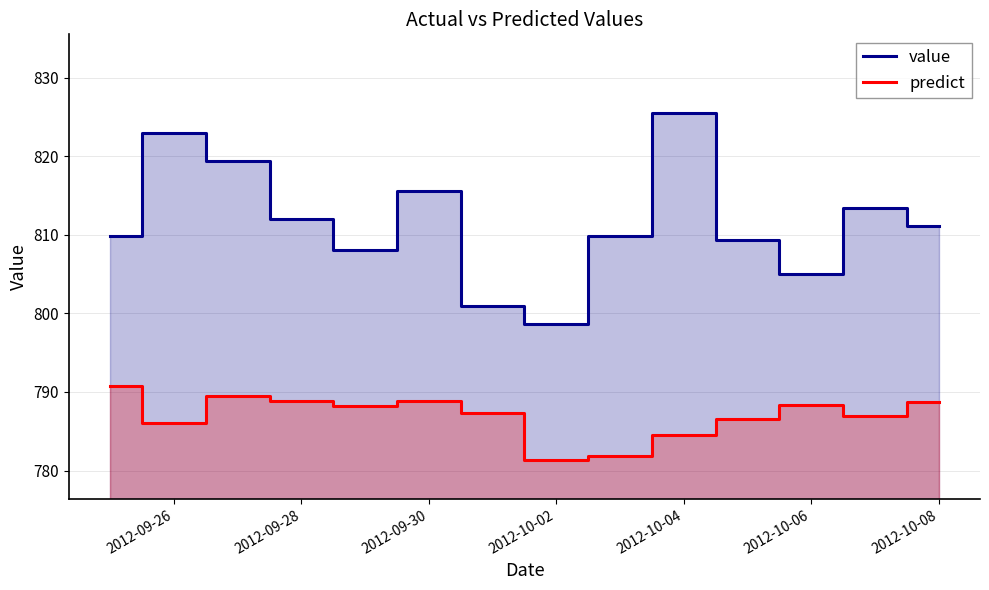

What is the difference between the maximum and minimum values in the predict series?

9.4